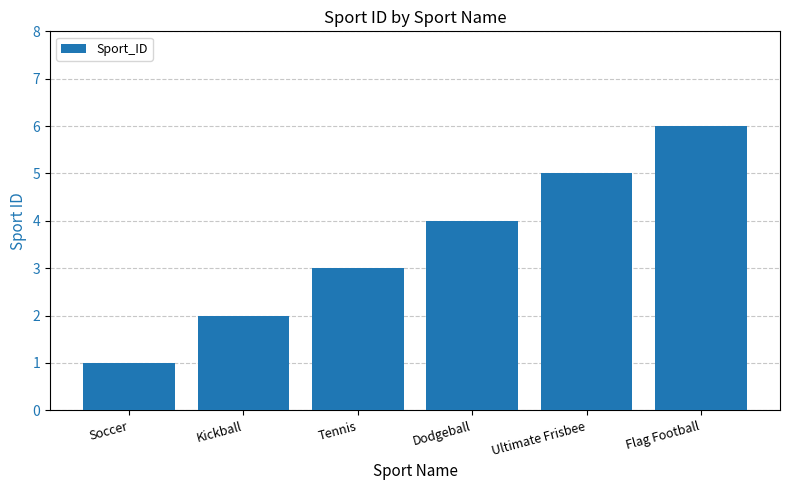

The chart shows a value of 4 at Dodgeball. True or false?

True